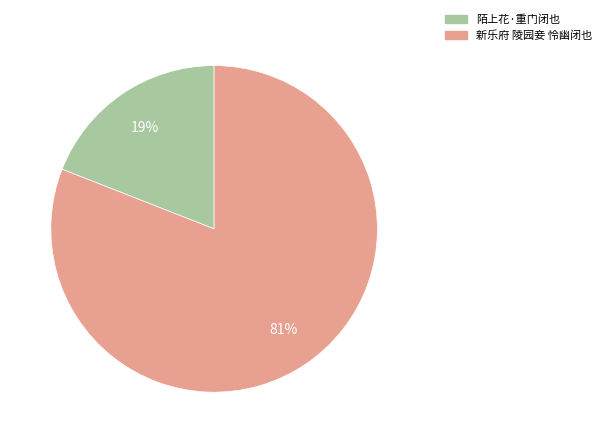

What percentage is the 新乐府 陵园妾 怜幽闭也 slice, to the nearest percent?

81%